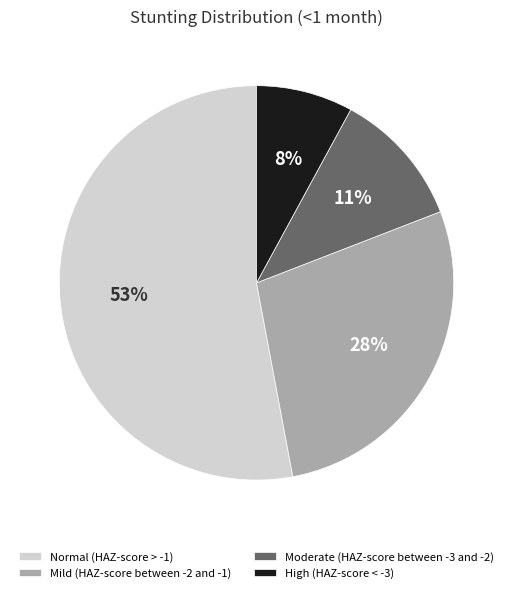

To the nearest percent, what is the difference between the Moderate (HAZ-score between -3 and -2) and High (HAZ-score < -3) slice percentages?

3%